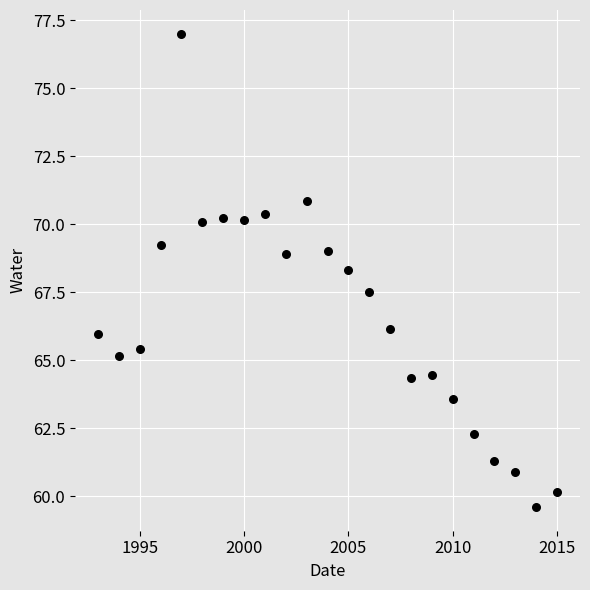

What is the range of X values (max minus min)?

22.0